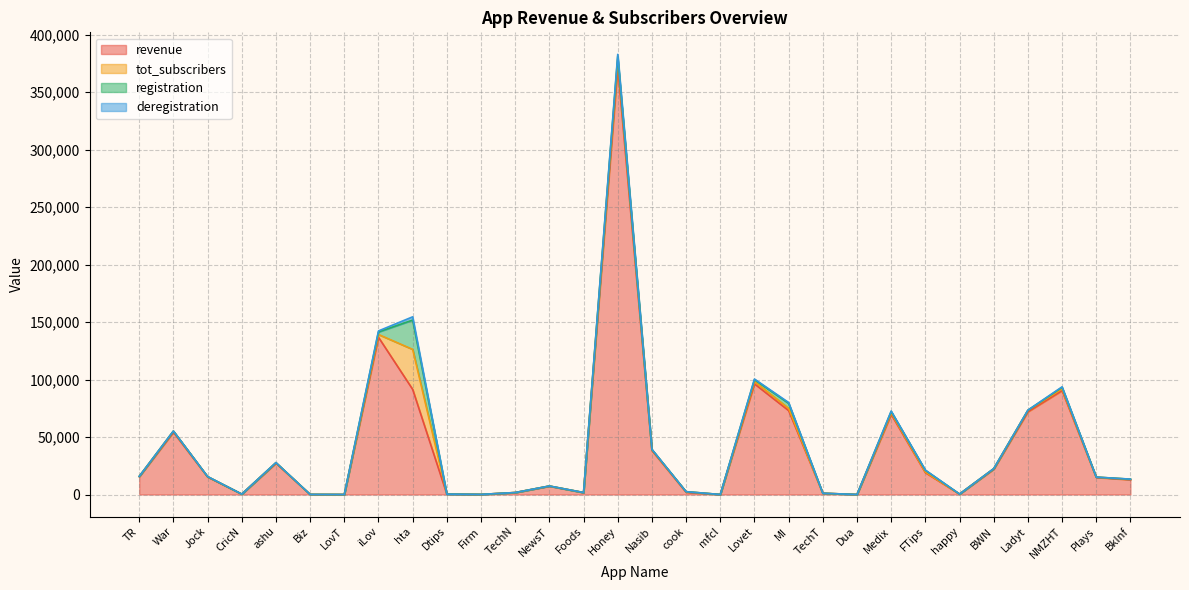

After their last crossing, which series has the higher values: deregistration or tot_subscribers?

tot_subscribers